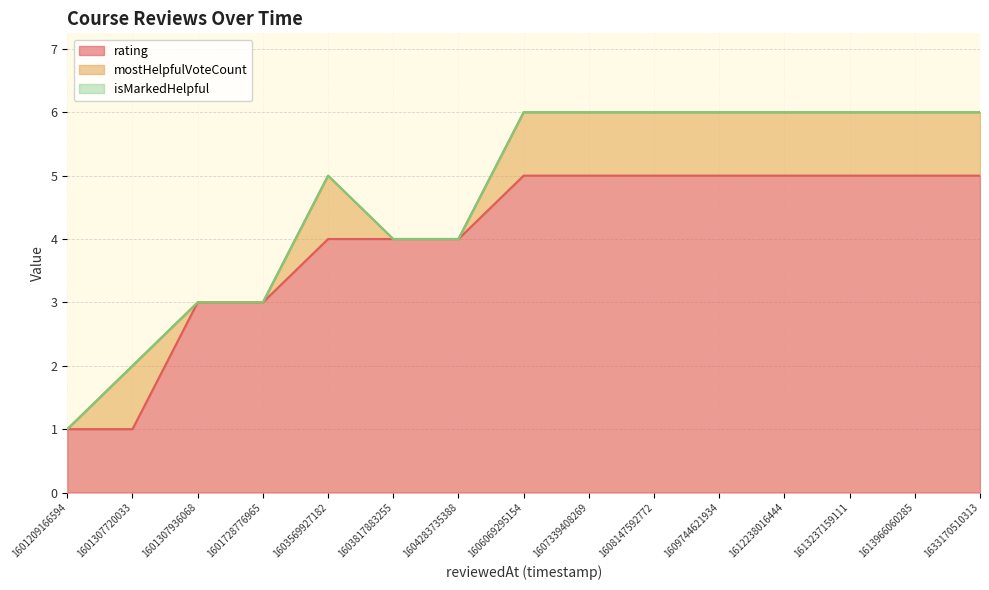

What is the spread (max minus min) of values at 1603817883255?

4